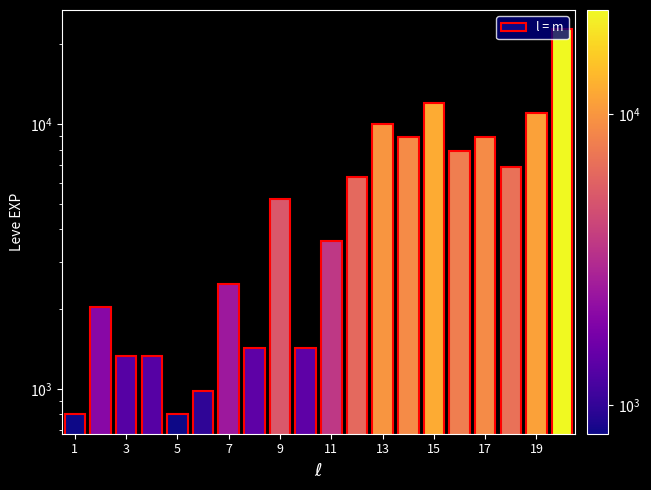

Which category has the lowest value across all series?

1